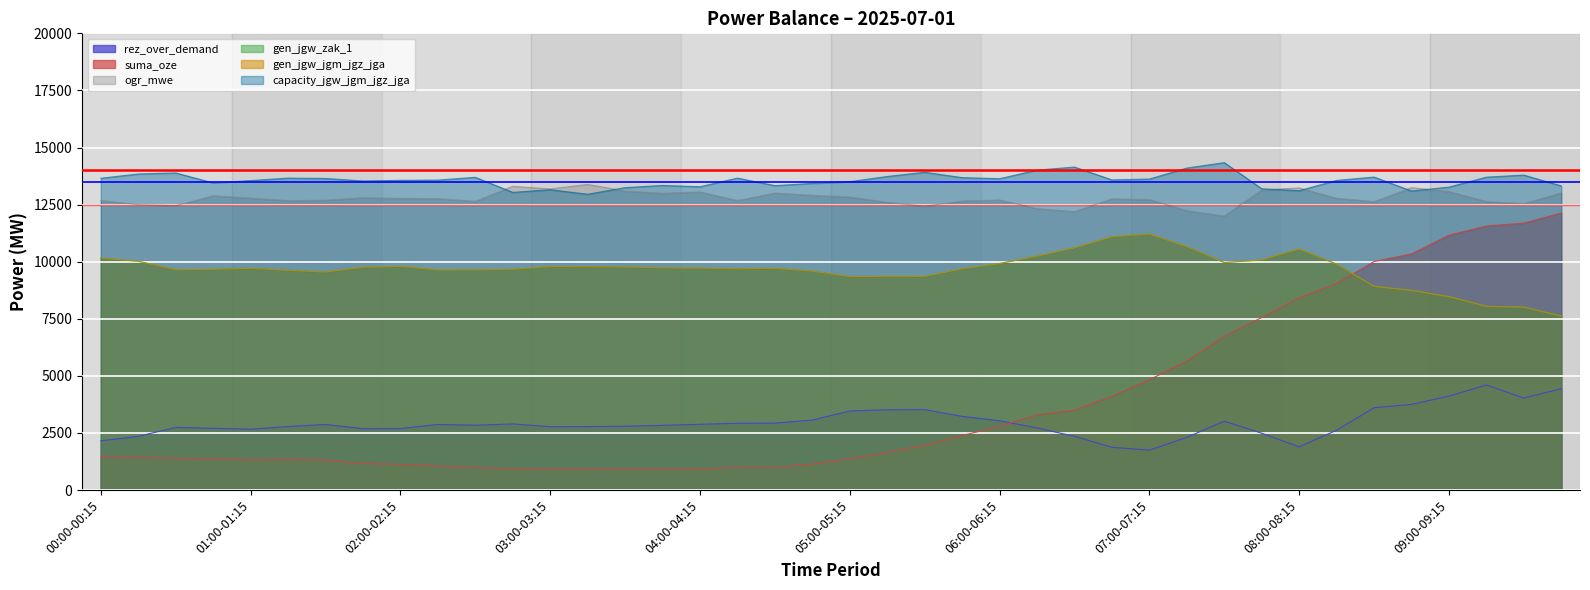

In rez_over_demand, how many points are lower than both neighbors (excluding endpoints)?

7